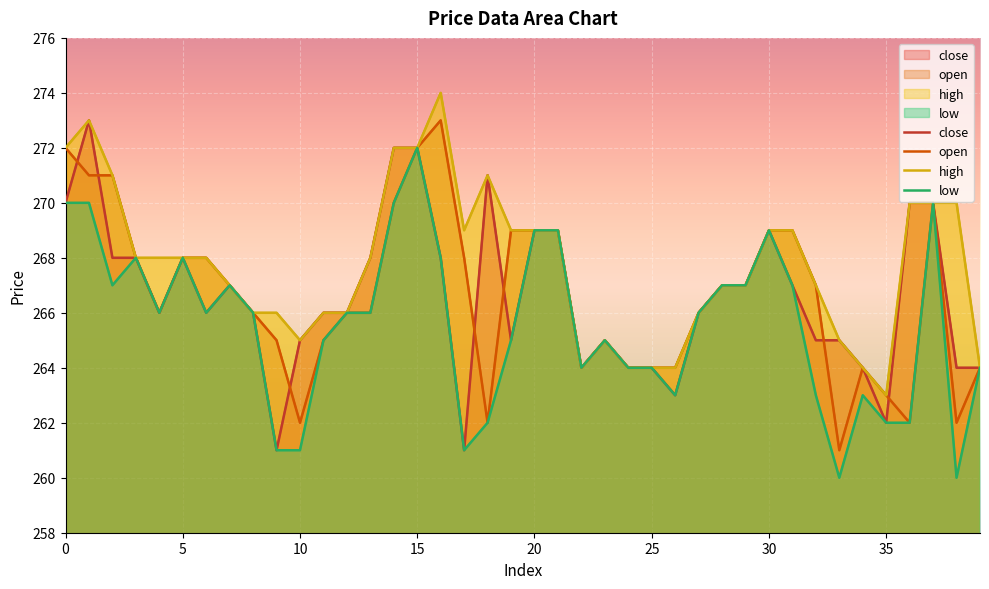

At how many categories does at least one series exceed 271?

5